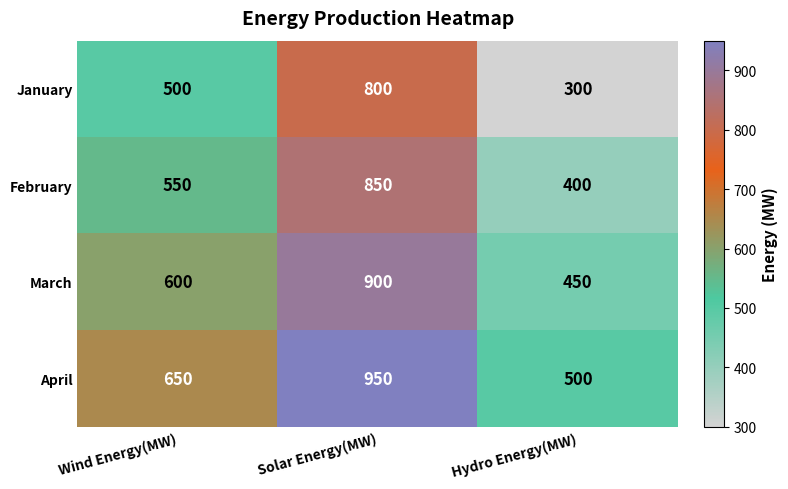

Between Wind Energy(MW) and Hydro Energy(MW), which series saw the biggest shift?

January